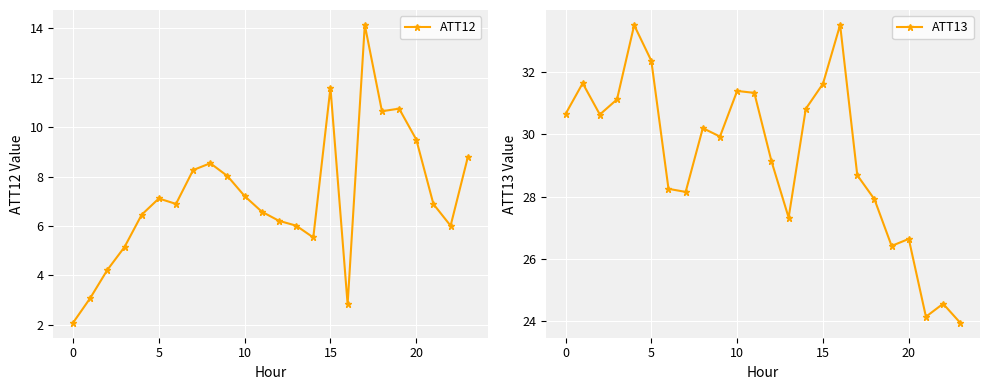

True or false: ATT12 has more than 0 interior local peaks.

True